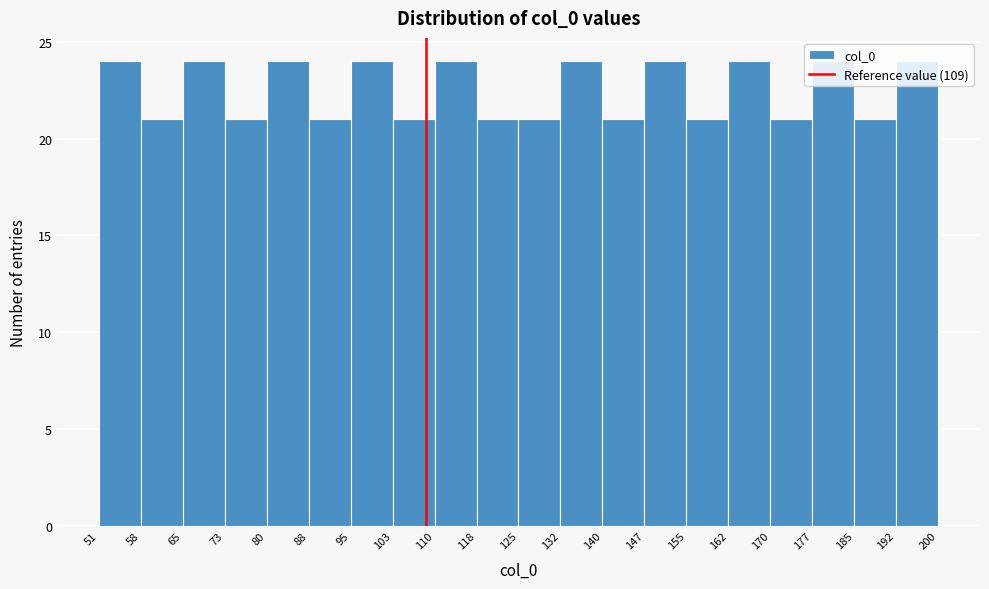

Reading left to right, list every bar in this chart as the range it spans on the x-axis followed by its height. The values are not printed on the chart, so give them approximately, as read against the axis.

51 to 58: 24
58 to 65: 21
65 to 73: 24
73 to 80: 21
80 to 88: 24
88 to 95: 21
95 to 103: 24
103 to 110: 21
110 to 118: 24
118 to 125: 21
125 to 132: 21
132 to 140: 24
140 to 147: 21
147 to 155: 24
155 to 162: 21
162 to 170: 24
170 to 177: 21
177 to 185: 24
185 to 192: 21
192 to 200: 24